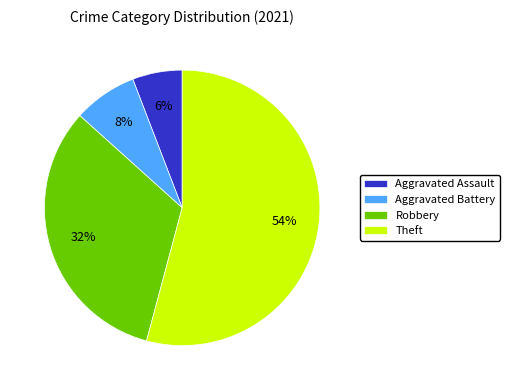

How many segments does this pie chart have?

4